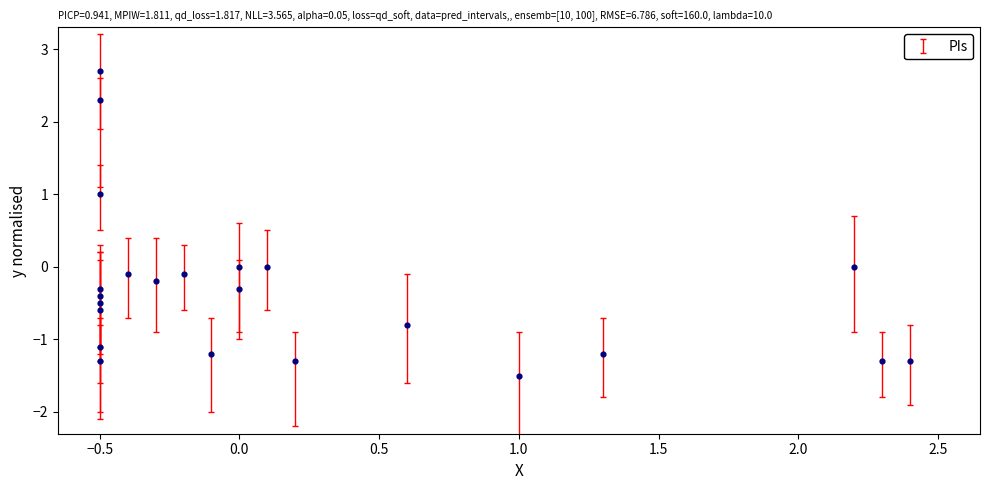

What is the range of Y values (max minus min)?

4.2